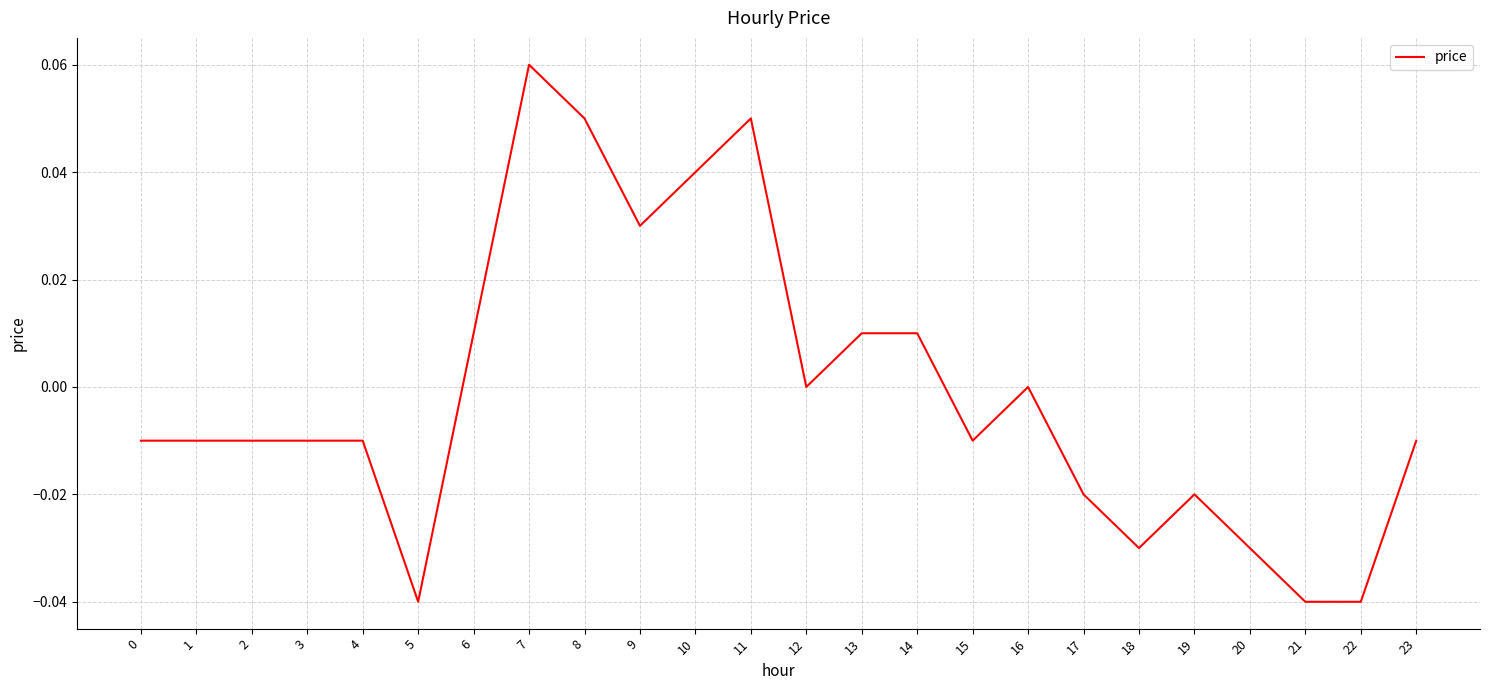

At which category does the chart reach its peak across all series?

7